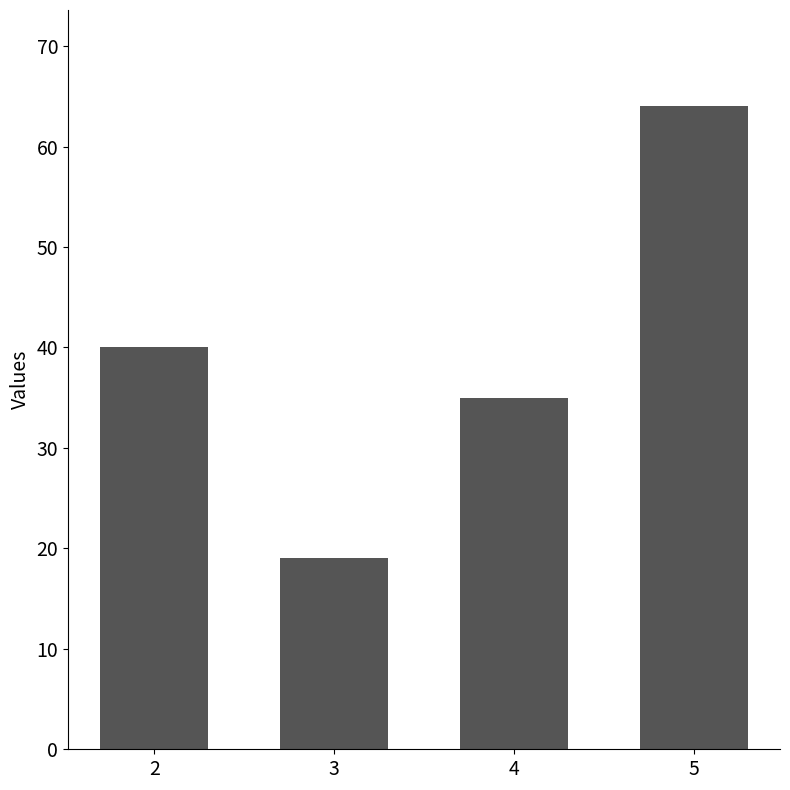

The value at 3 is 19. True or false?

True